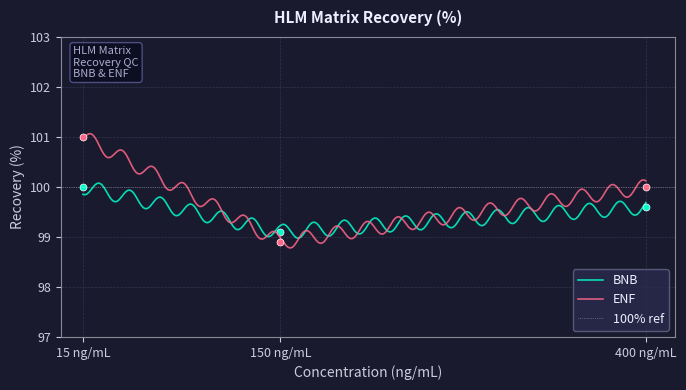

What is the difference between the maximum and minimum values in the BNB series?

1.1